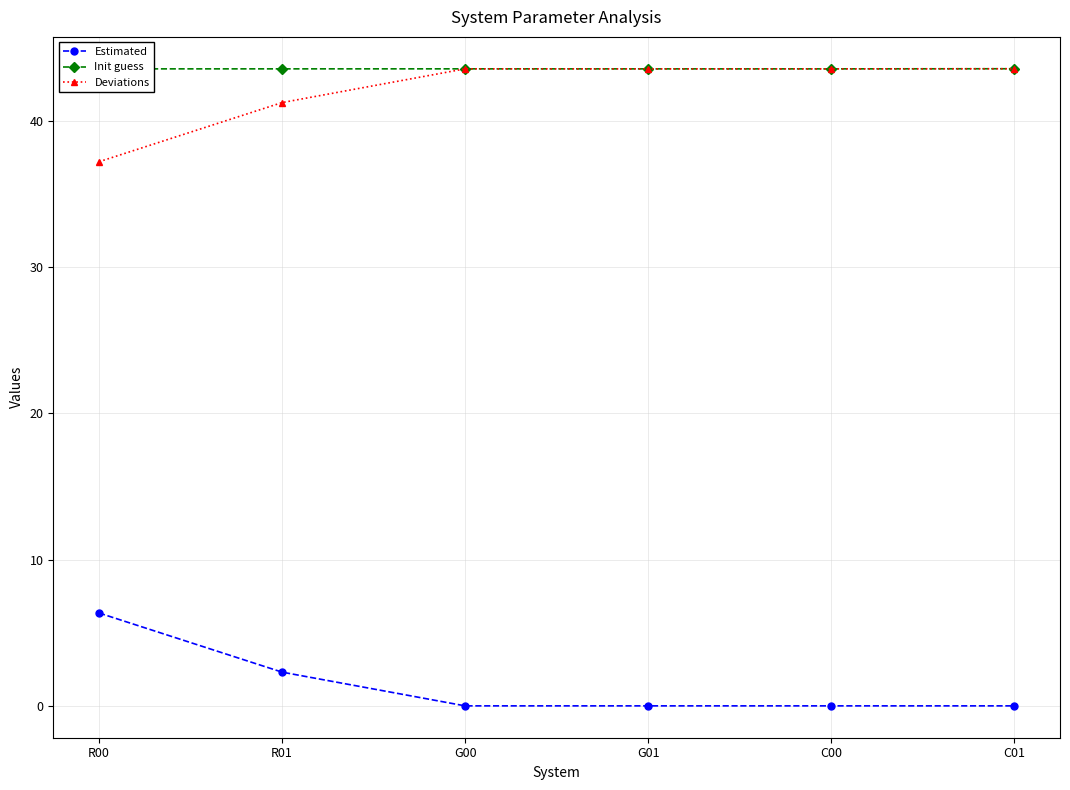

Rank the series at R00 from highest to lowest value.

Init guess, Deviations, Estimated